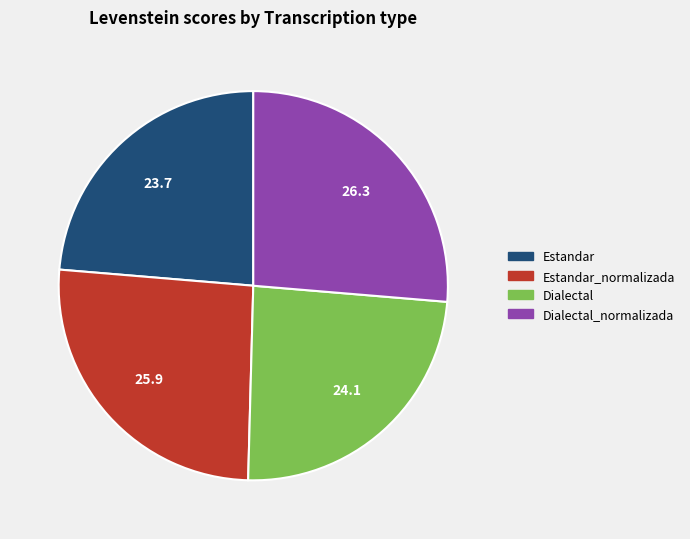

Is there a majority slice in this chart?

No